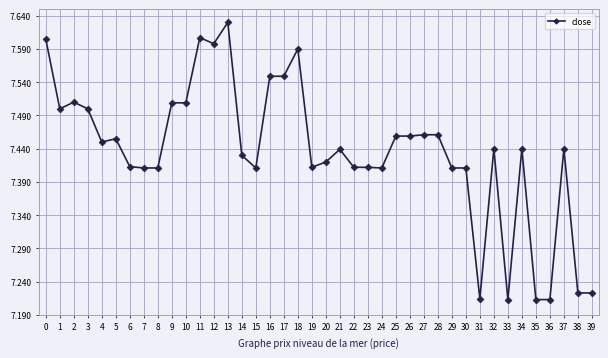

Is it true that the value at 12 is 7.6?

True